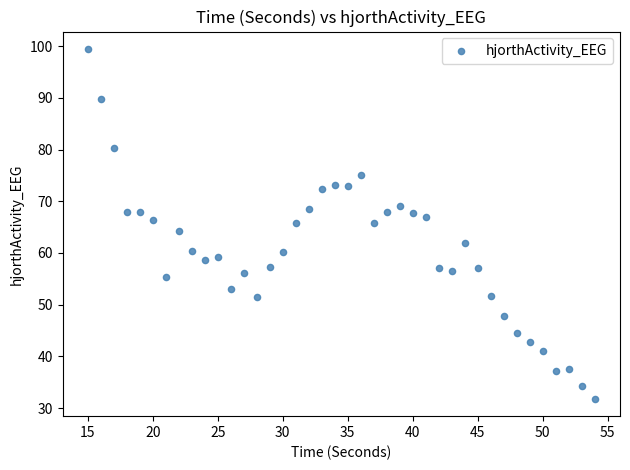

What is the range of X values (max minus min)?

39.0